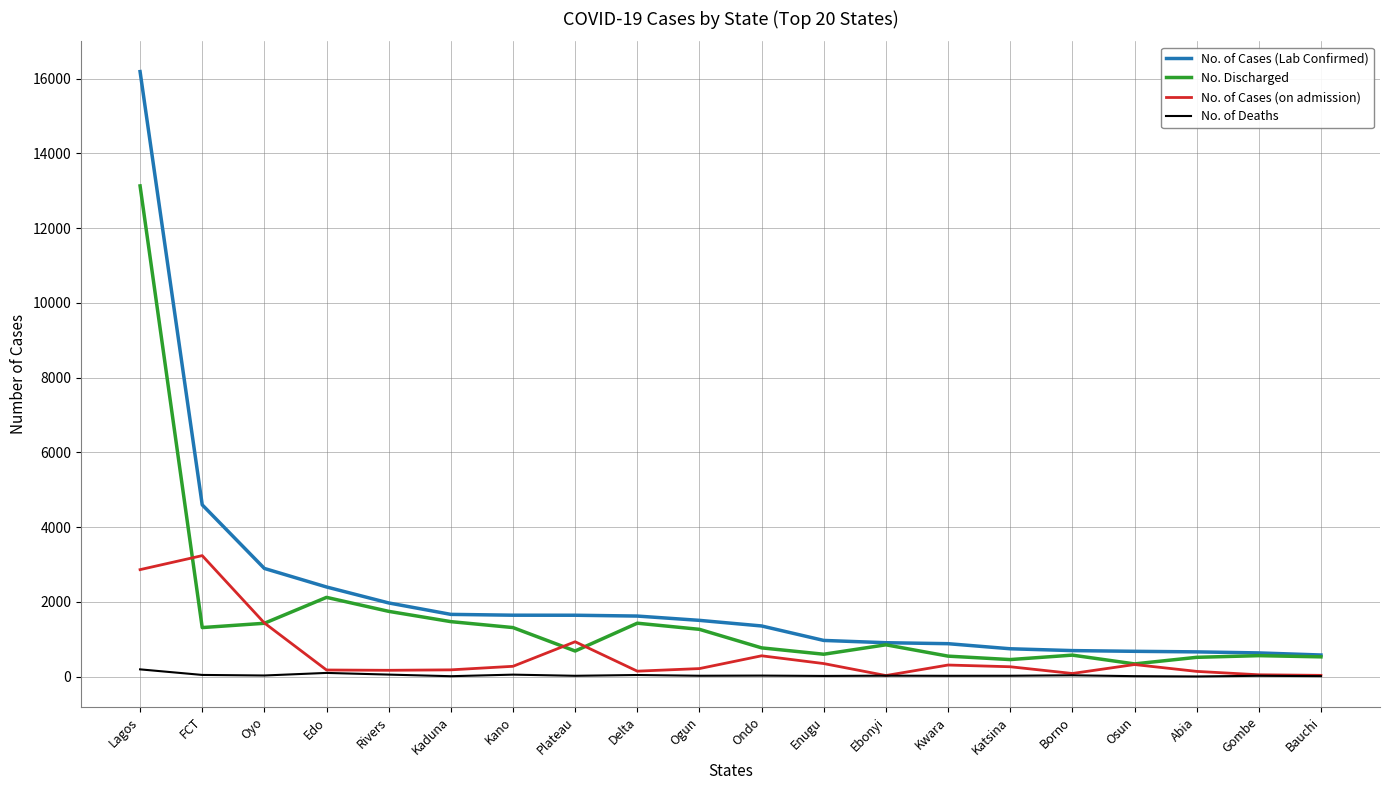

Is it true that No. of Cases (on admission) equals 934 at Plateau?

True